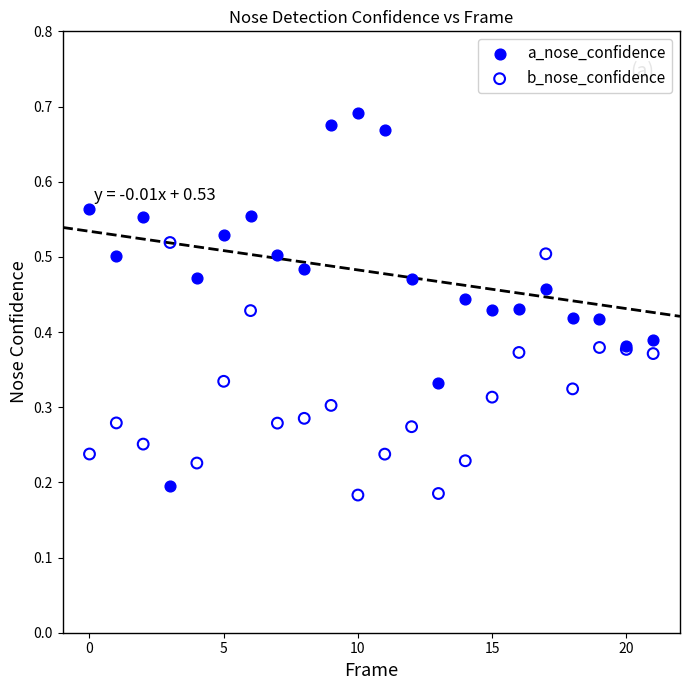

Which series reaches the maximum Y coordinate?

a_nose_confidence